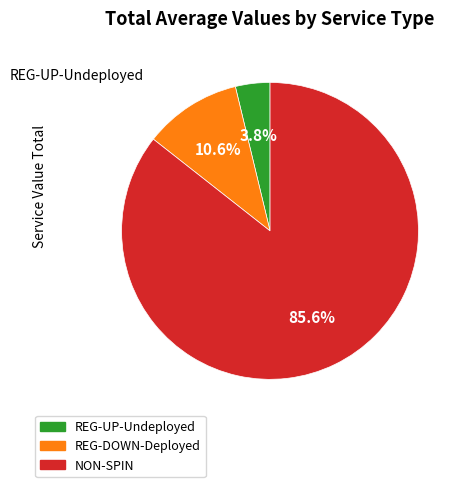

To the nearest percent, what is the difference between the largest and smallest slice percentages?

82%